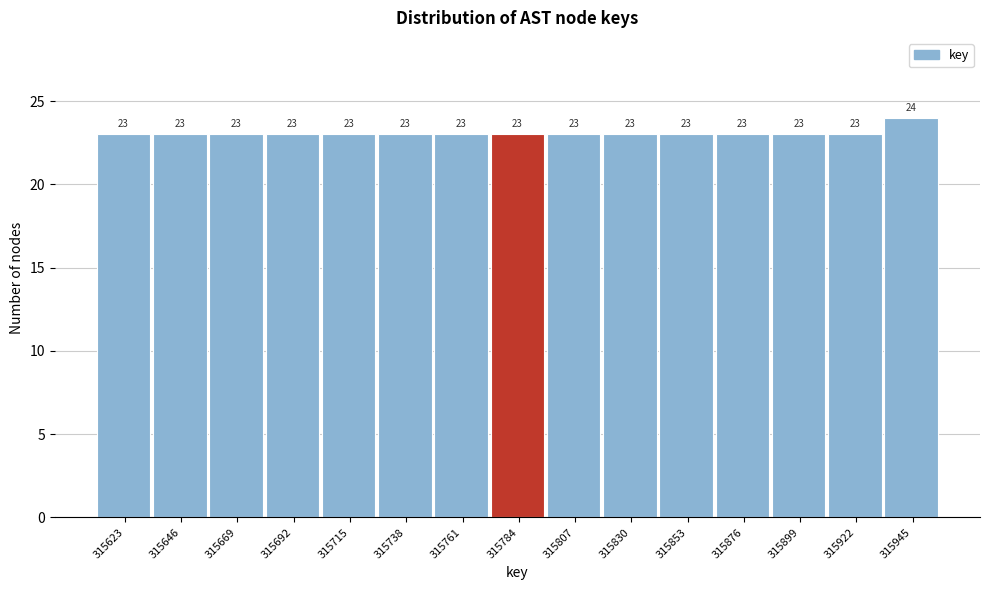

Reading left to right, transcribe all the data shown in this chart.

23	23	23	23	23	23	23	23	23	23	23	23	23	23	24